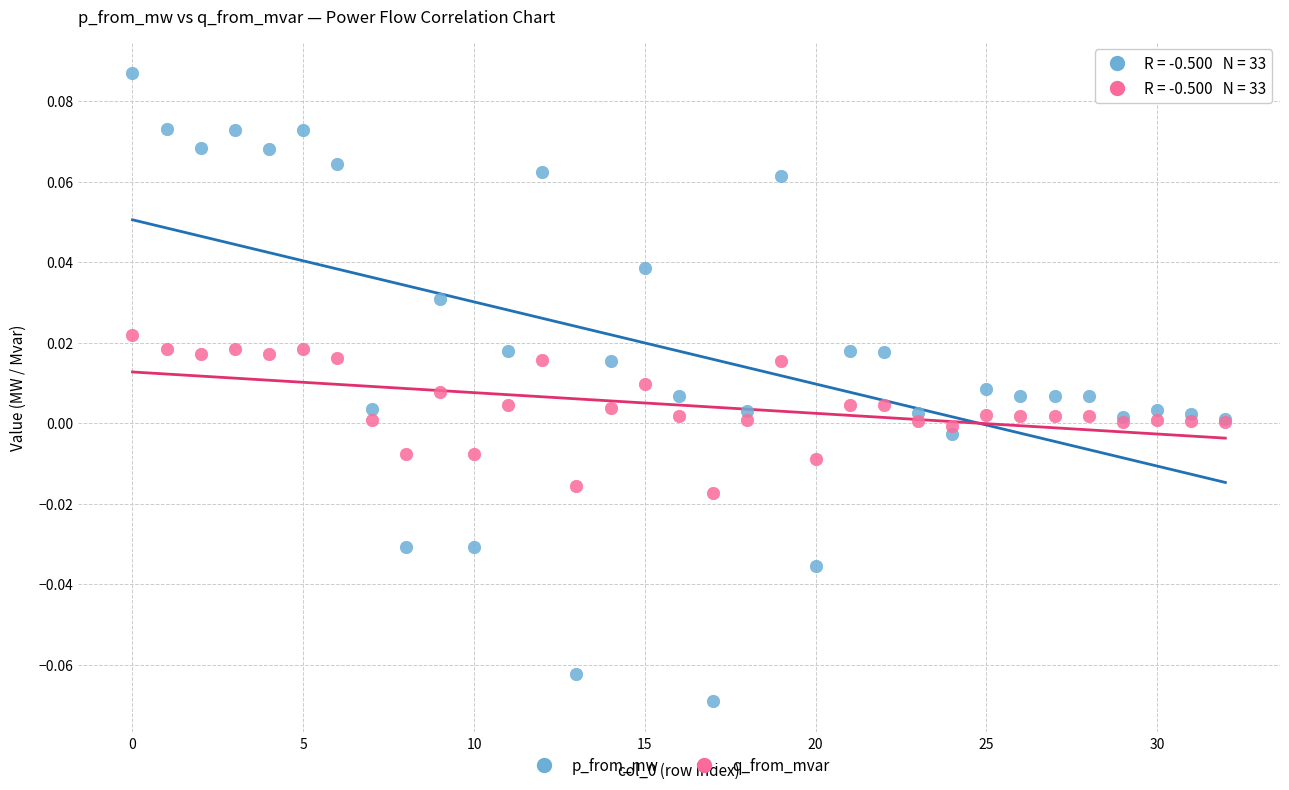

Which series has the widest spread of Y values?

p_from_mw